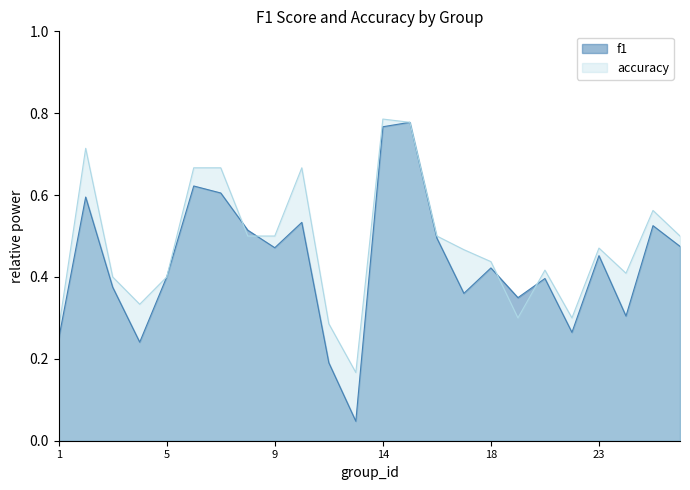

True or false: accuracy has more than 0 points higher than both neighbors.

True